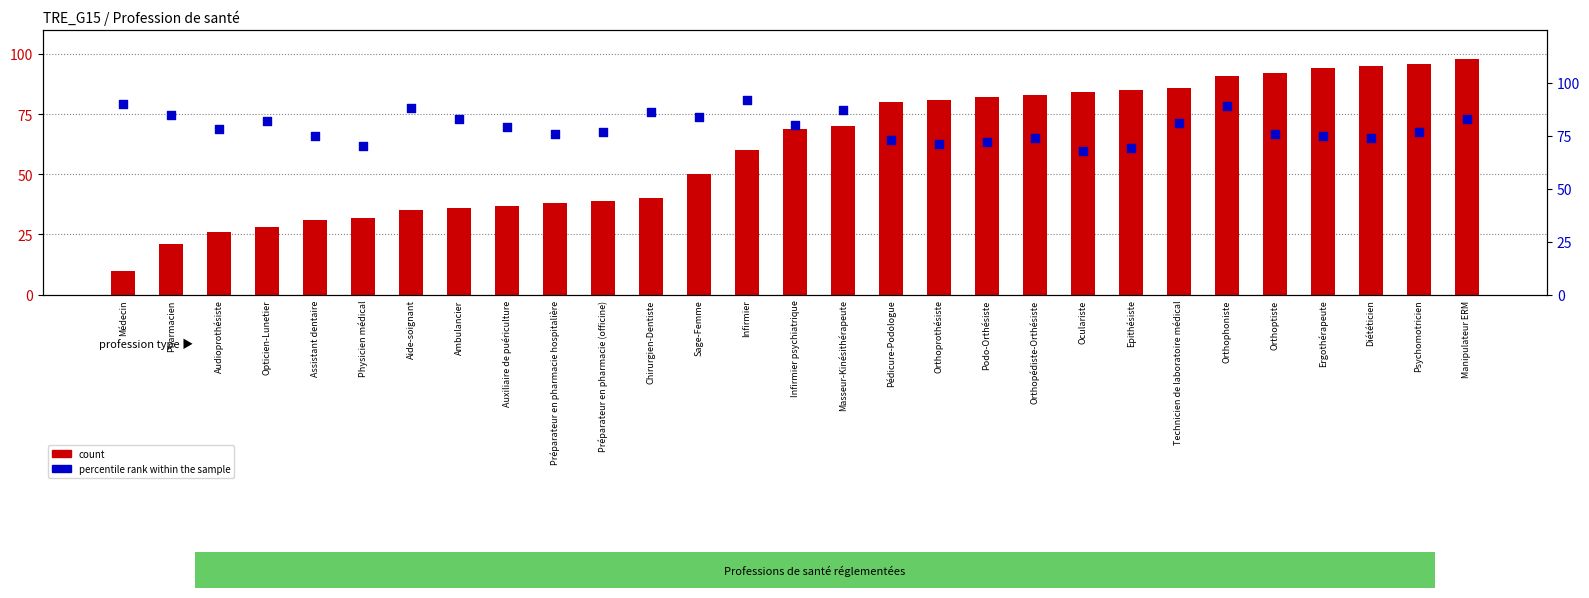

Which series reaches the minimum Y coordinate?

count